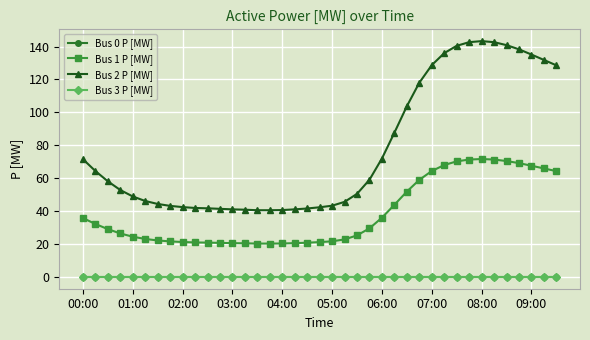

What is the greatest value displayed?

143.3